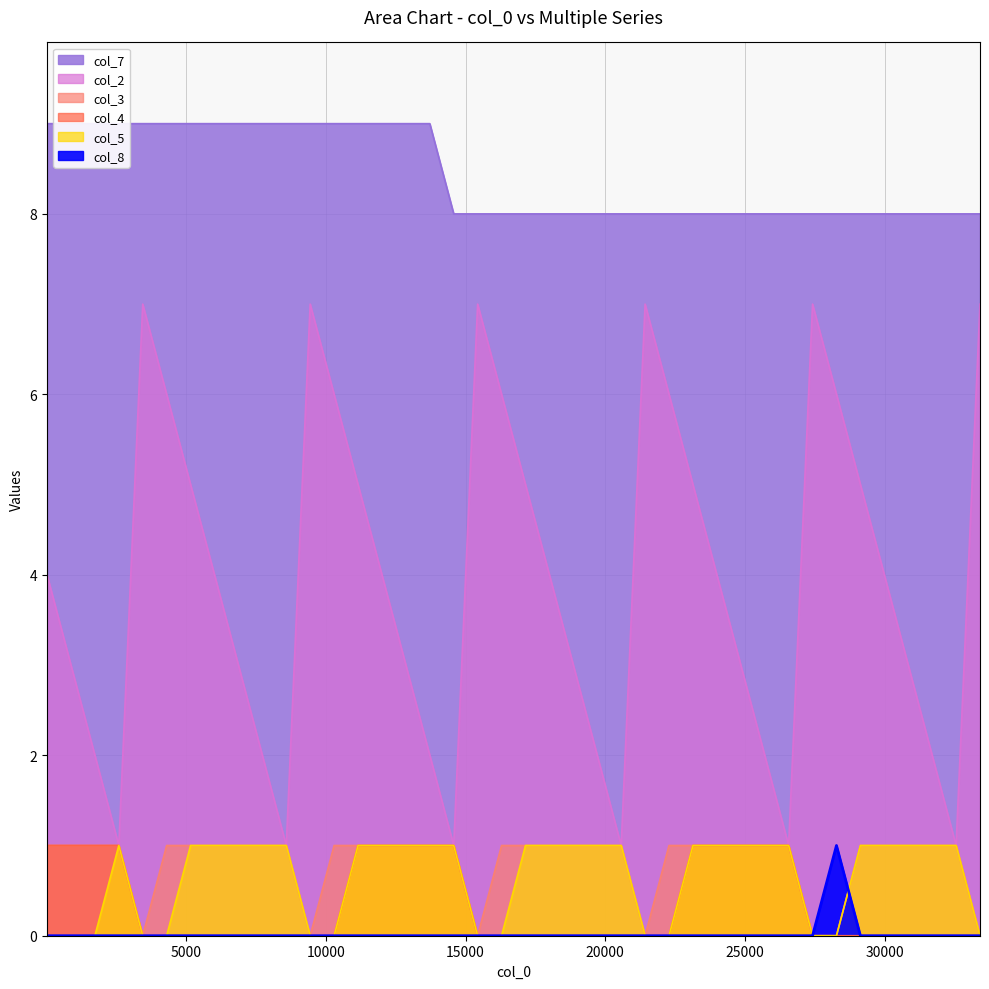

How many lines are shown in the chart?

6